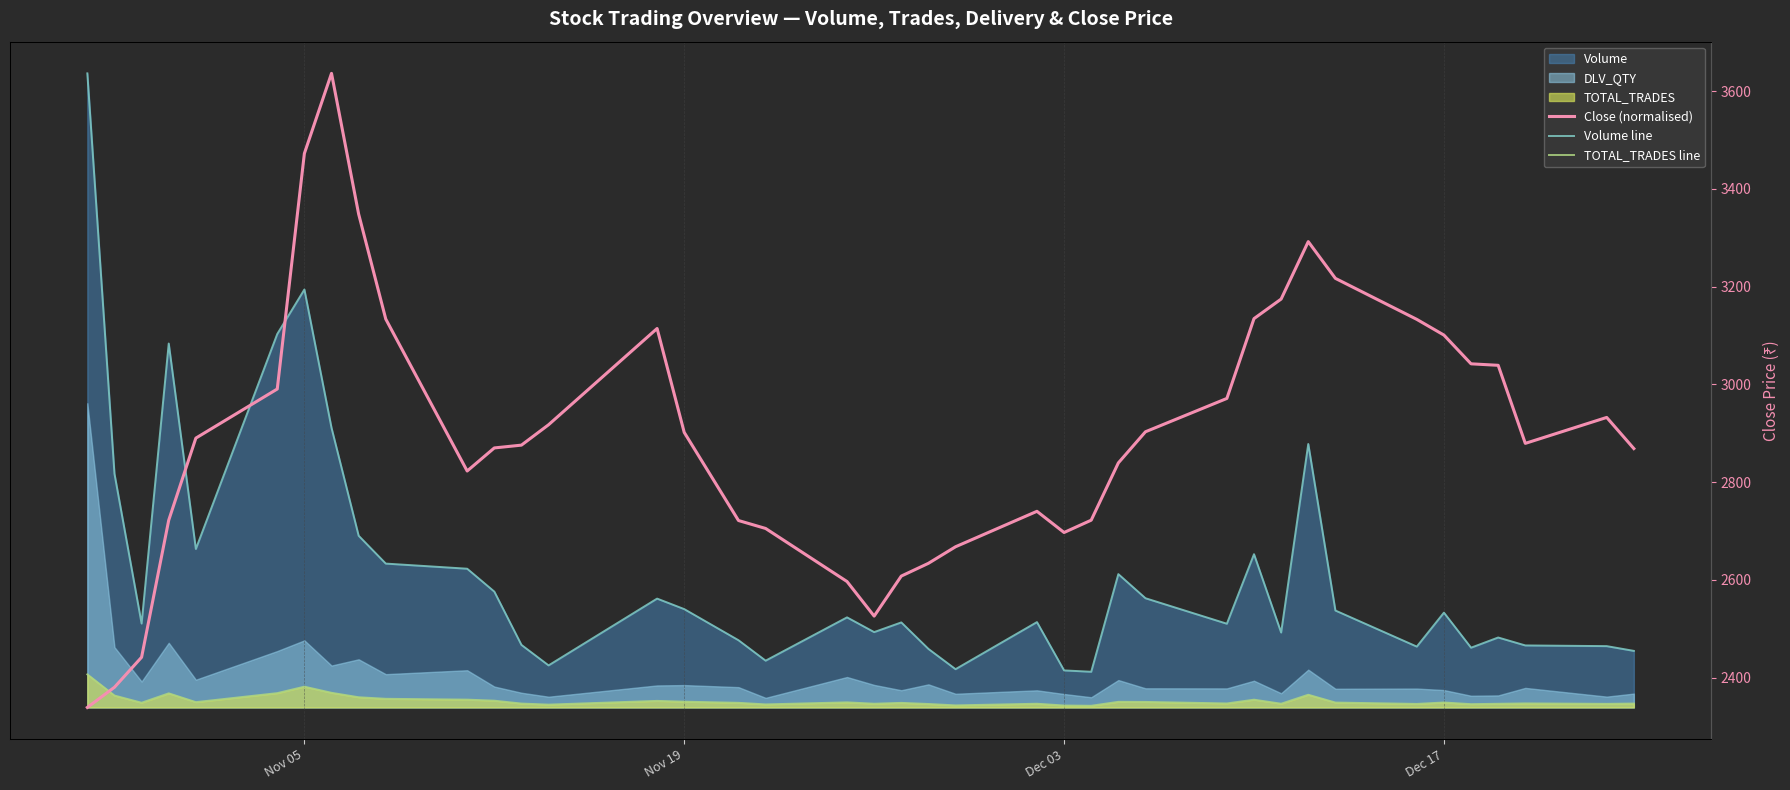

Is the value of TOTAL_TRADES line at 24 greater than the value of Close (normalised) at 9?

No